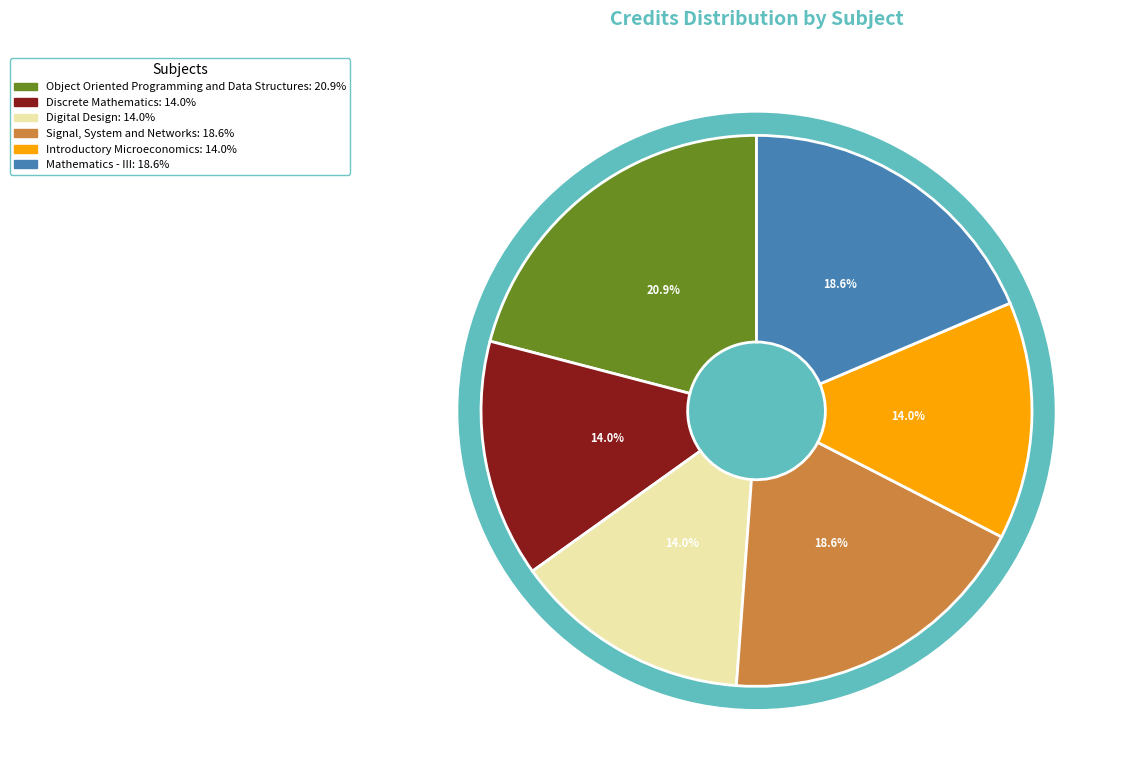

What percentage is the Signal, System and Networks slice, to the nearest percent?

19%